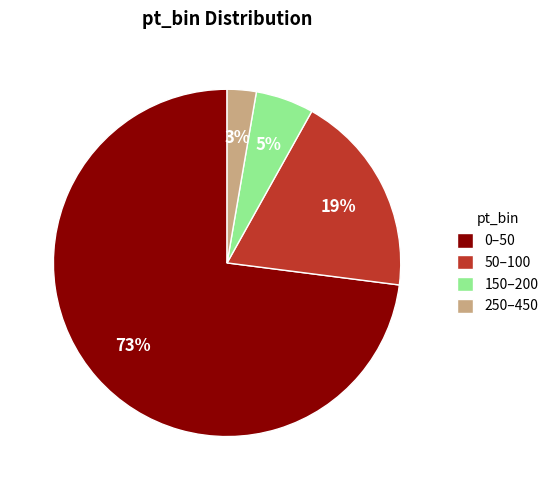

Do 0–50 and 150–200 together represent more than half of the pie?

Yes